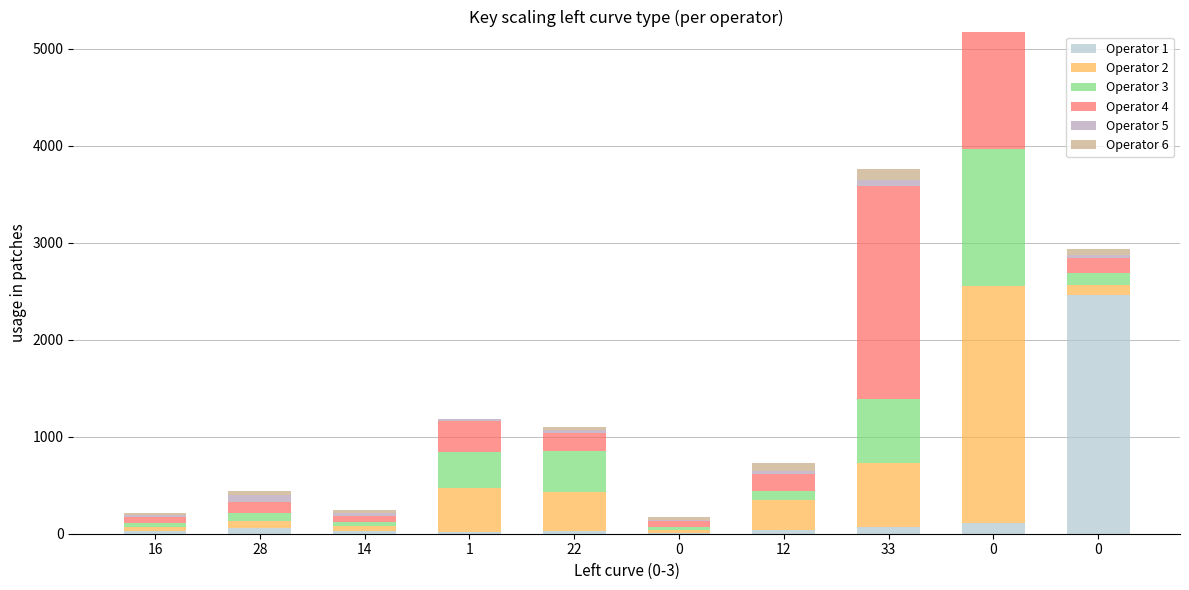

Rank the series at 16 from lowest to highest value.

Operator 6, Operator 1, Operator 5, Operator 2, Operator 3, Operator 4